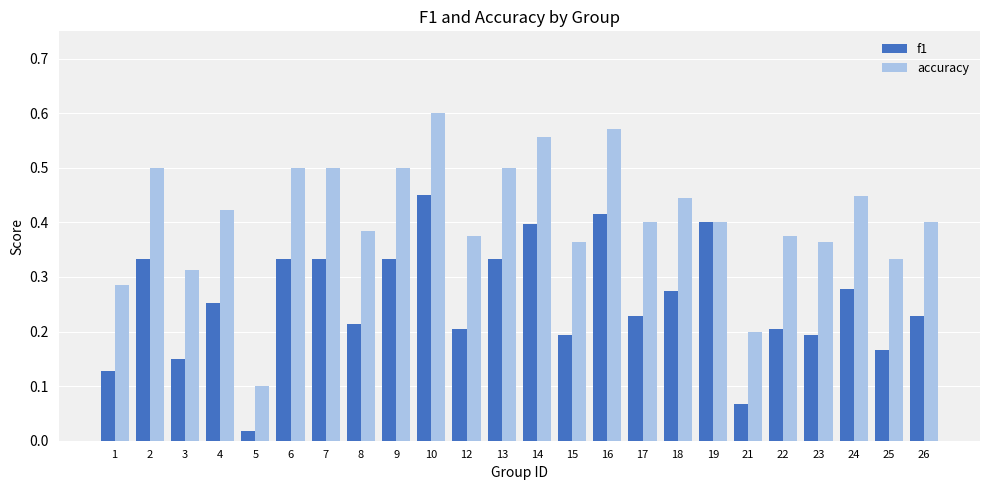

Count the number of data series in this chart.

2